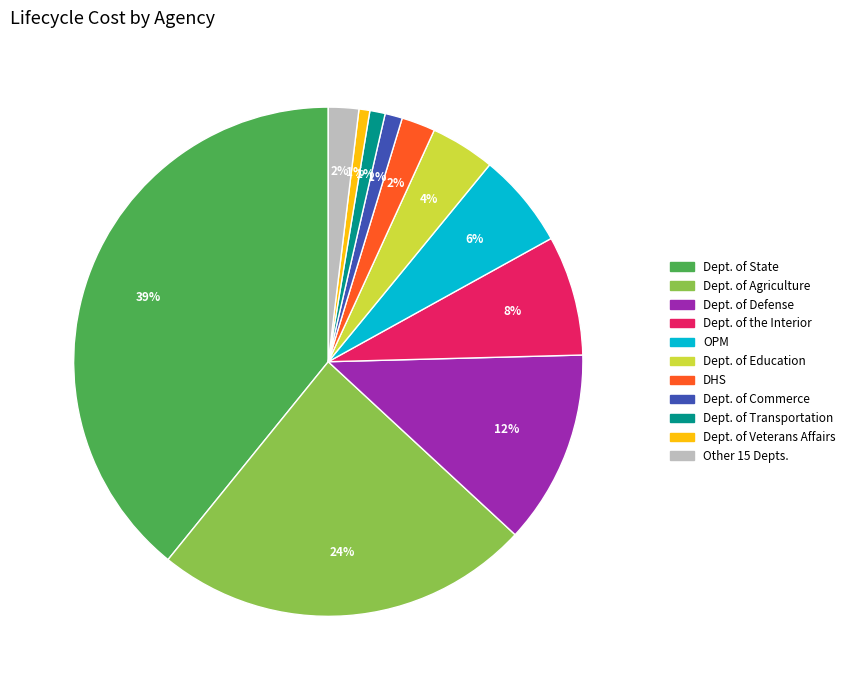

To the nearest percent, what is the average slice percentage?

9%